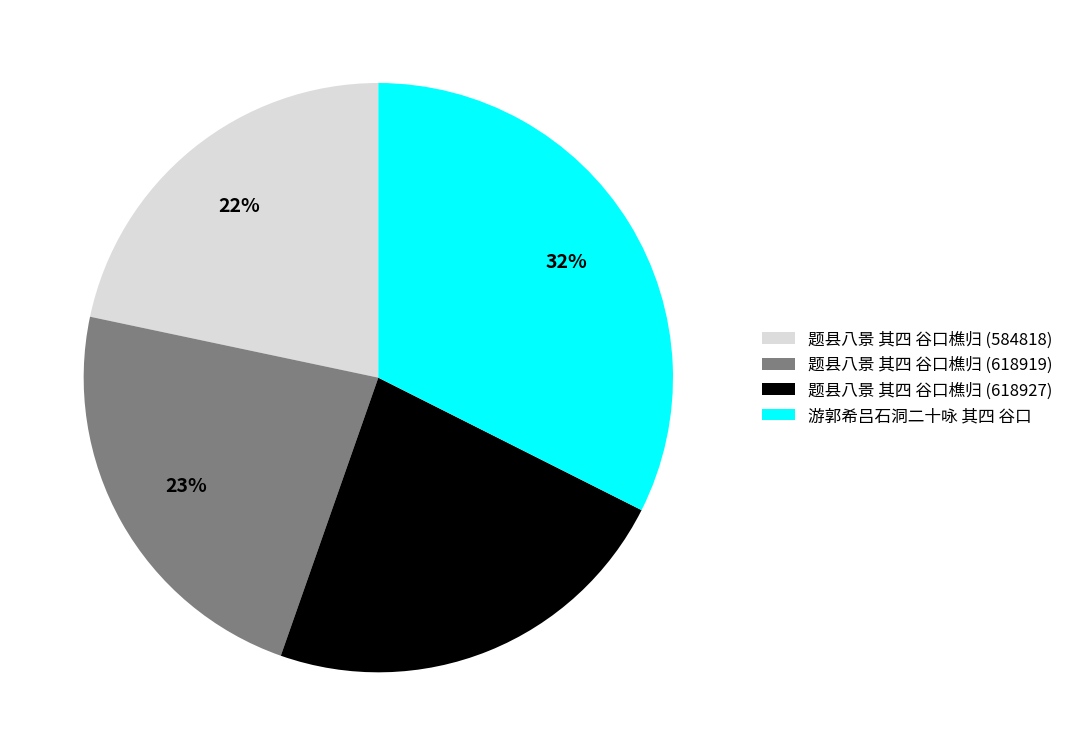

To the nearest percent, what percentage of the pie is 题县八景 其四 谷口樵归 (584818)?

22%